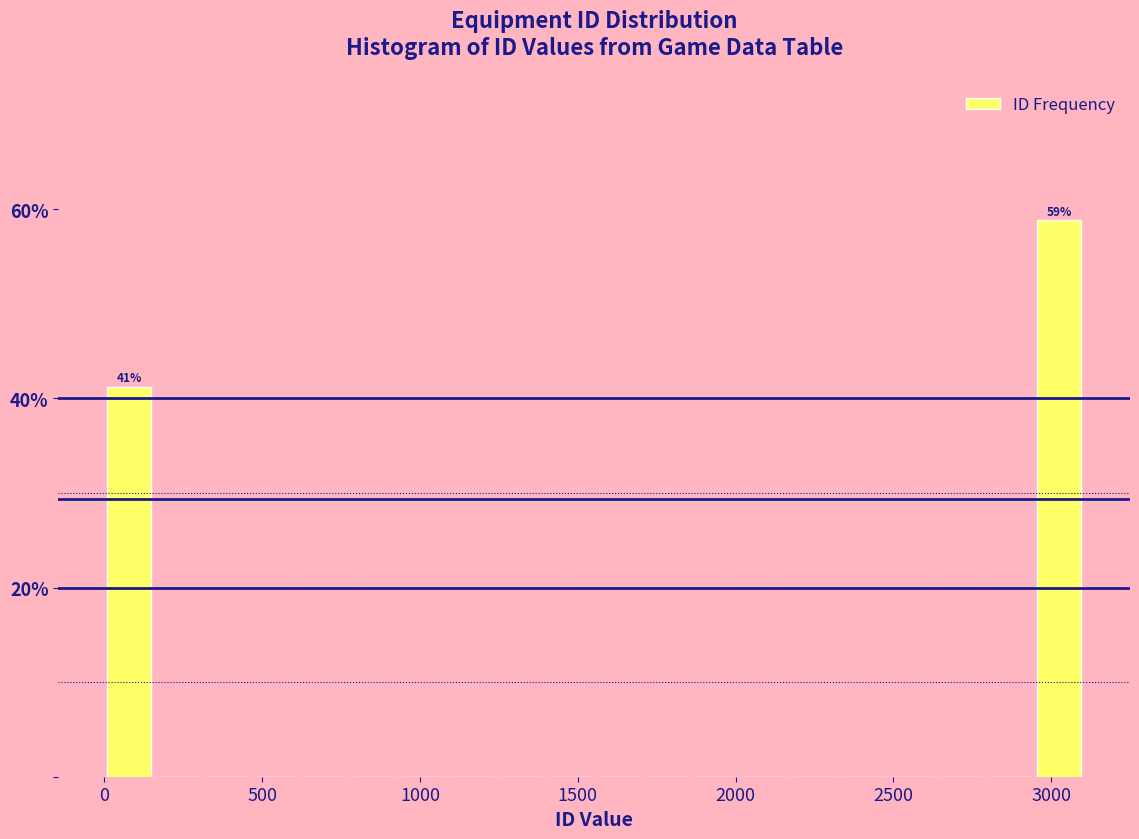

Around what value on the x-axis is the tallest bar? Give the approximate position of its centre, as read against the axis.

3050